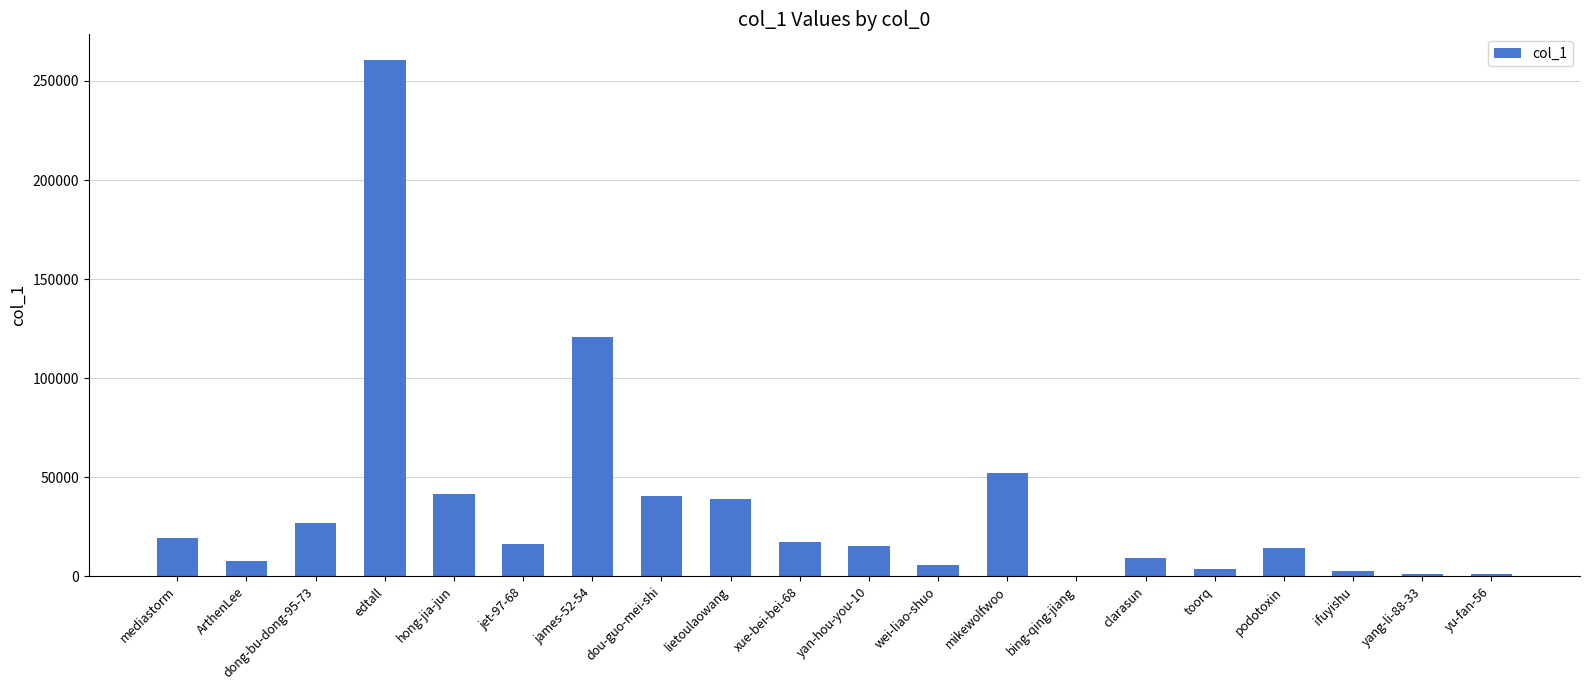

Where is the data nearest to the value 130274?

james-52-54